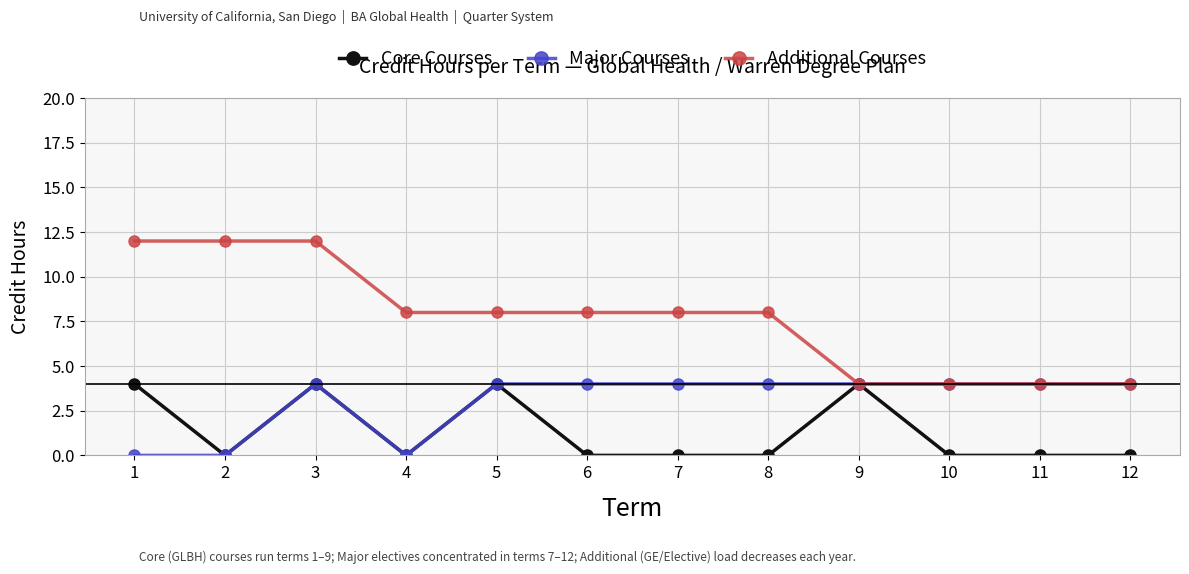

The value of Major Courses at 1 is 0. True or false?

True